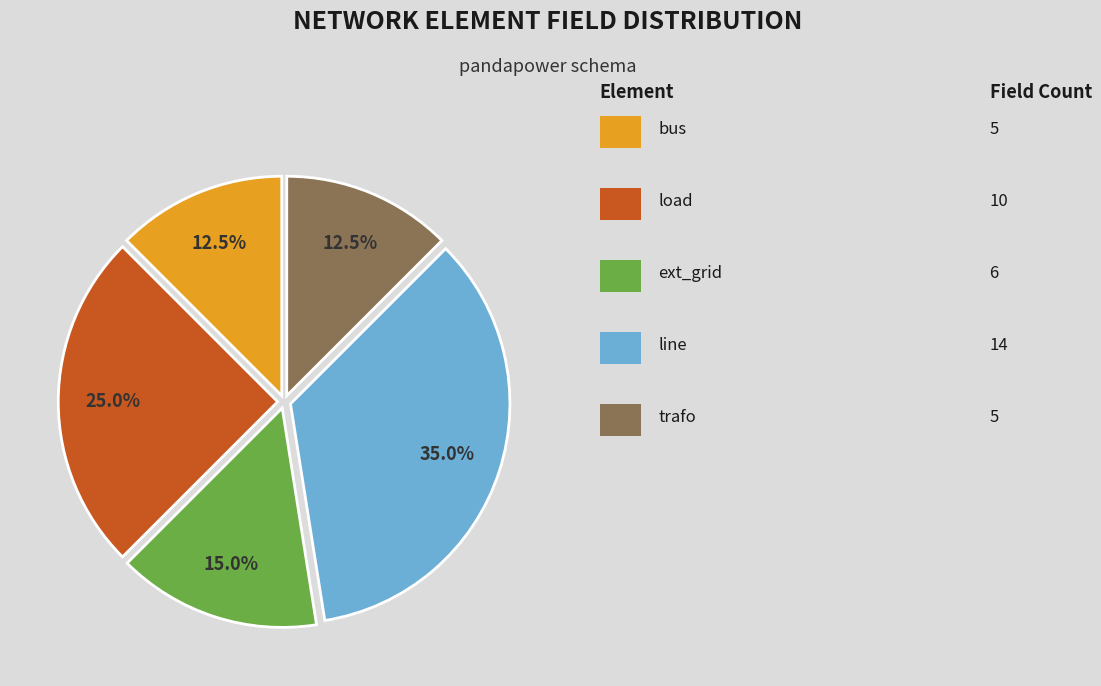

Is there any slice that represents more than half of the pie?

No